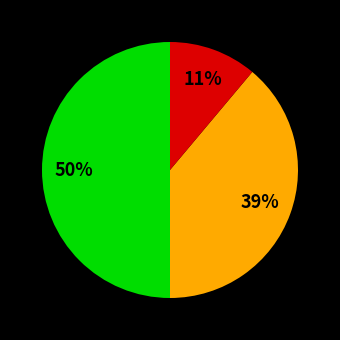

To the nearest percent, what is the difference between the largest and smallest slice percentages?

39%